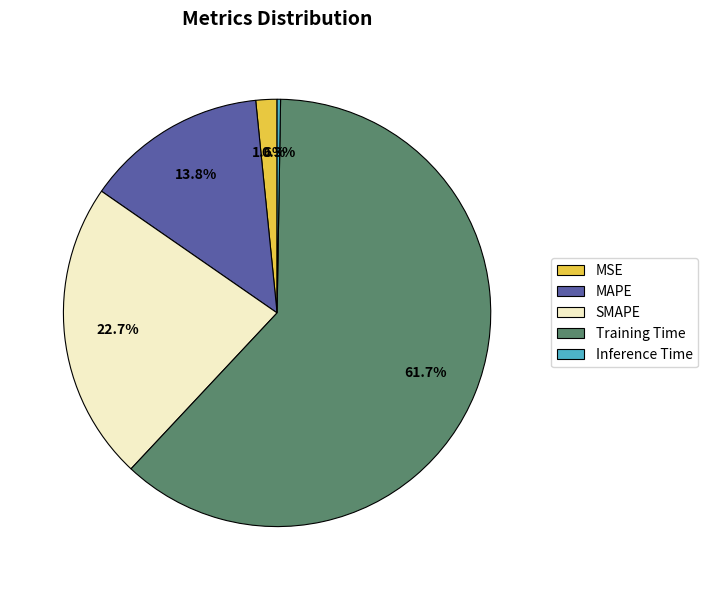

To the nearest percent, what portion does MSE represent?

2%